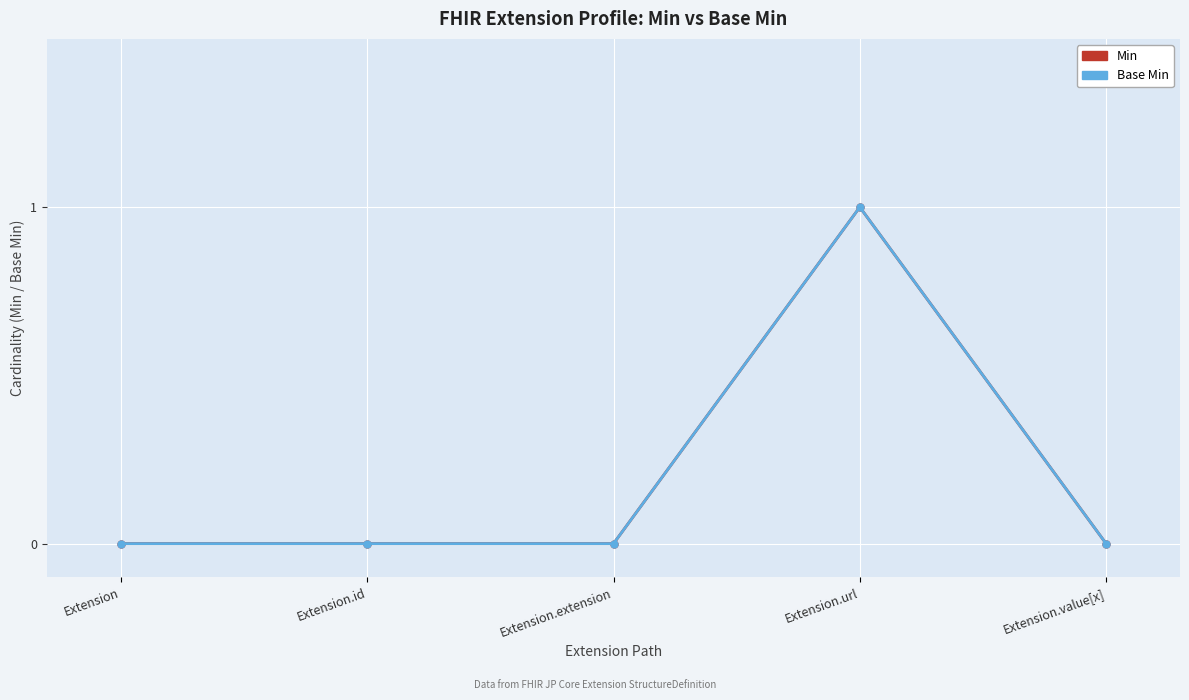

Reading right to left, list all the values displayed in this chart.

Min: Extension.value[x]=0	Extension.url=1	Extension.extension=0	Extension.id=0	Extension=0
Base Min: Extension.value[x]=0	Extension.url=1	Extension.extension=0	Extension.id=0	Extension=0